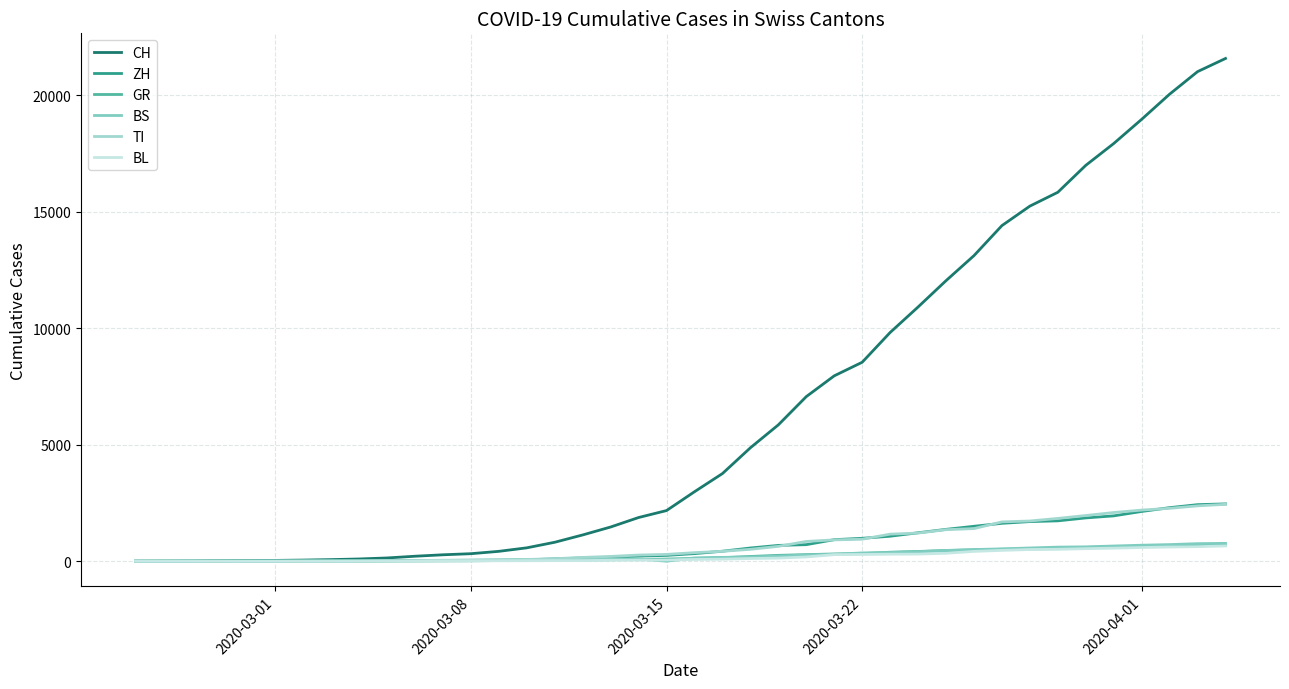

What is the difference between the second highest and minimum values in the TI series?

2377